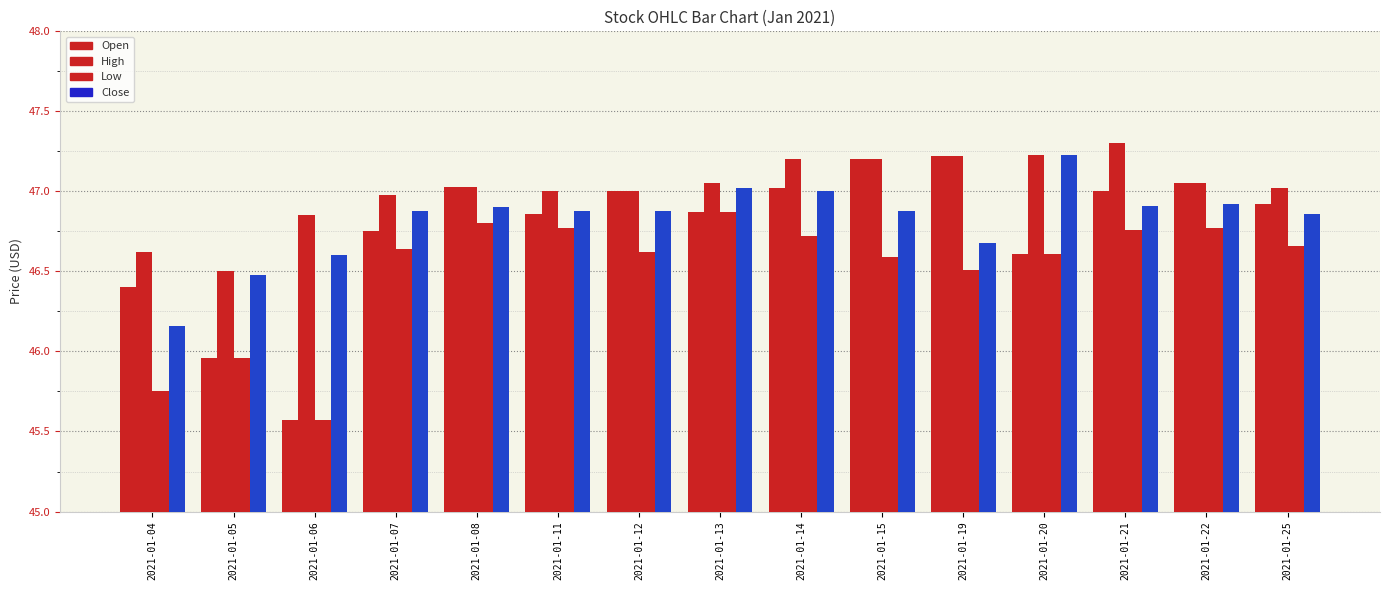

Reading right to left, transcribe all the data shown in this chart.

Open: 46.9	47.0	47.0	46.6	47.2	47.2	47.0	46.9	47.0	46.9	47.0	46.8	45.6	46.0	46.4
High: 47.0	47.0	47.3	47.2	47.2	47.2	47.2	47.0	47.0	47.0	47.0	47.0	46.9	46.5	46.6
Low: 46.7	46.8	46.8	46.6	46.5	46.6	46.7	46.9	46.6	46.8	46.8	46.6	45.6	46.0	45.8
Close: 46.9	46.9	46.9	47.2	46.7	46.9	47.0	47.0	46.9	46.9	46.9	46.9	46.6	46.5	46.2